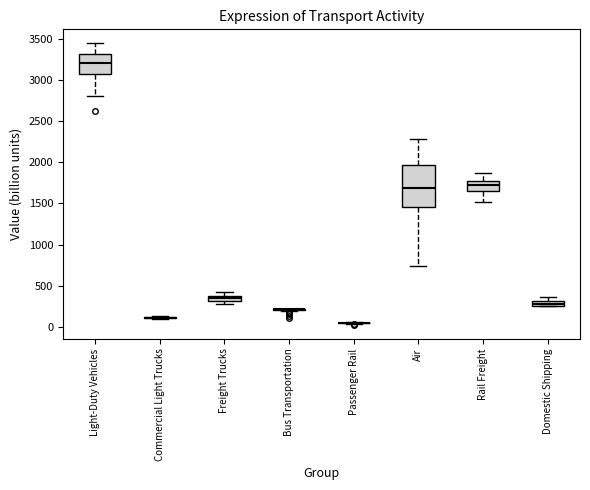

Where does the median line of the box for Light-Duty Vehicles sit on the y-axis? The values are not printed on the chart, so give them approximately, as read against the axis.

3200